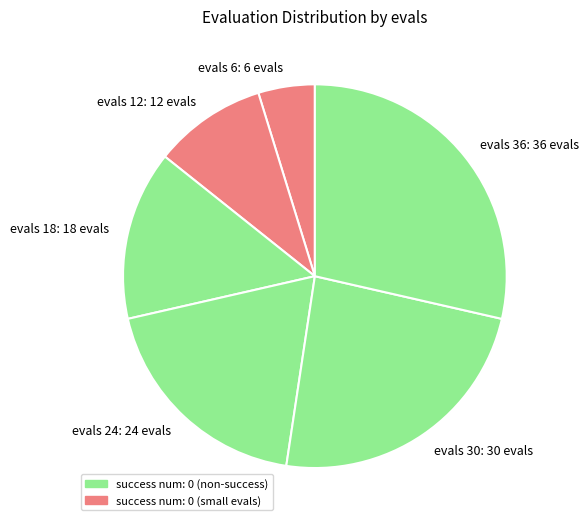

Which has a higher value, evals 24: 24 evals or evals 36: 36 evals?

evals 36: 36 evals